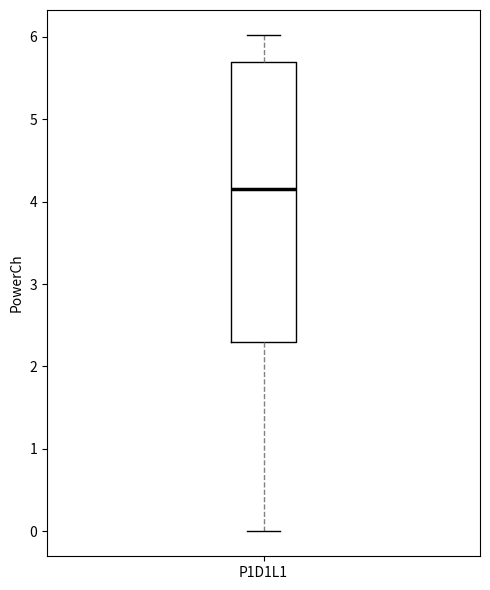

Where is the lower edge of the box for P1D1L1 on the y-axis? The values are not printed on the chart, so give them approximately, as read against the axis.

2.3